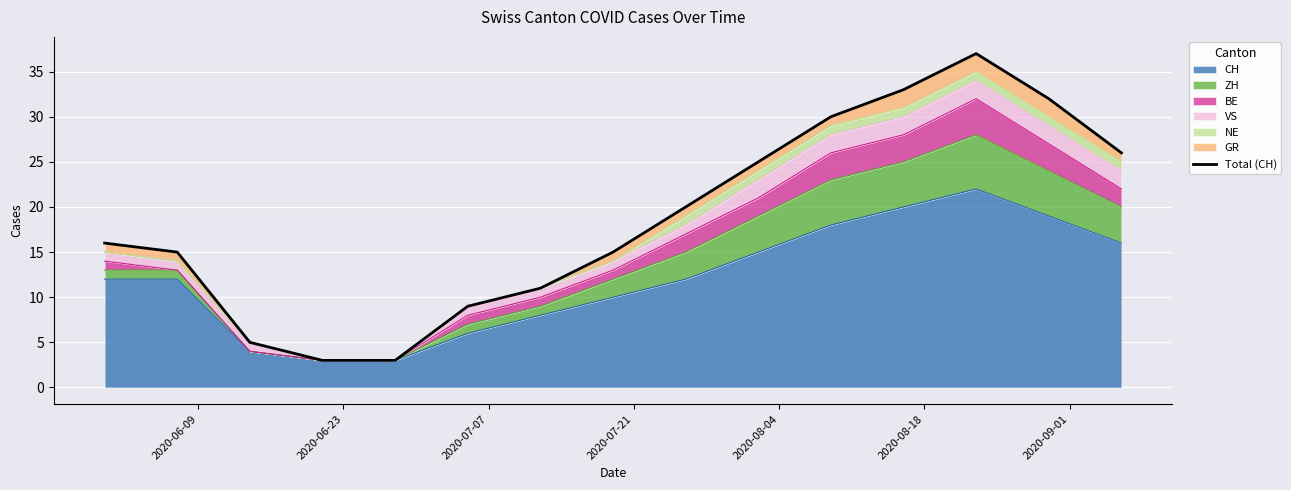

What is the highest value of the CH series?

22